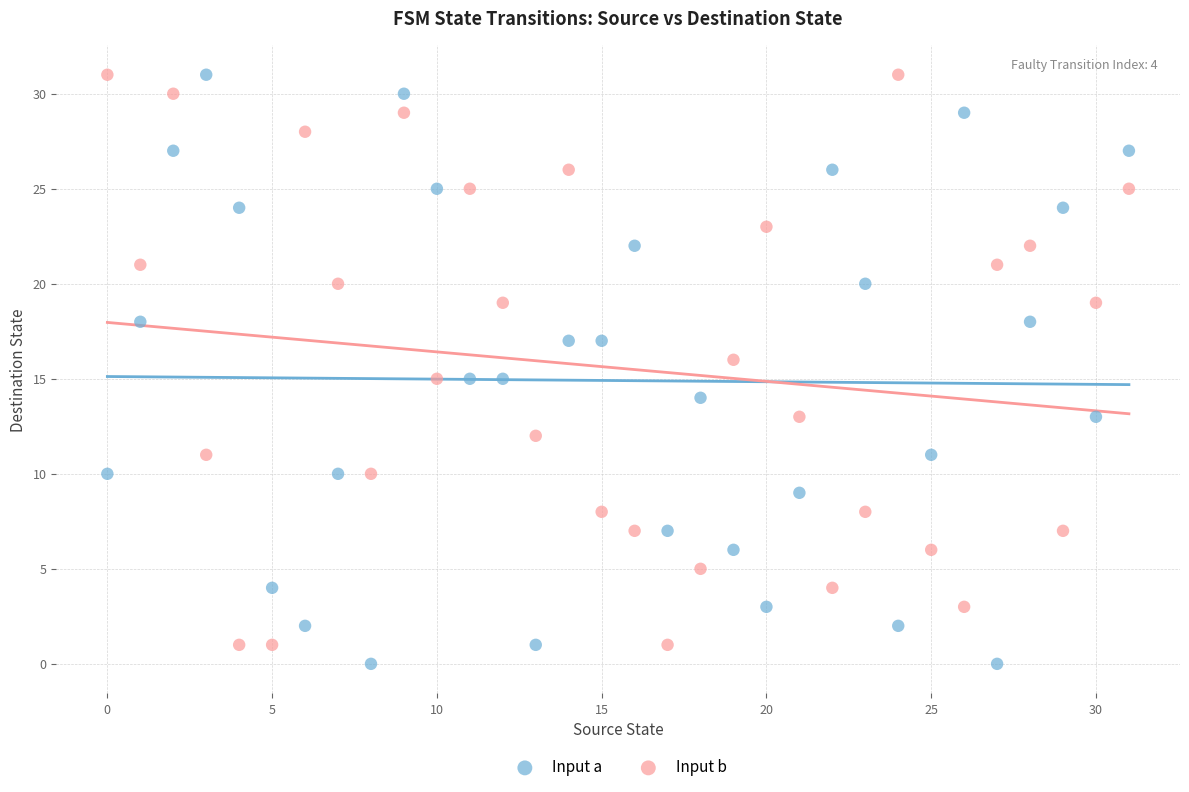

Which series reaches the minimum Y coordinate?

Input a